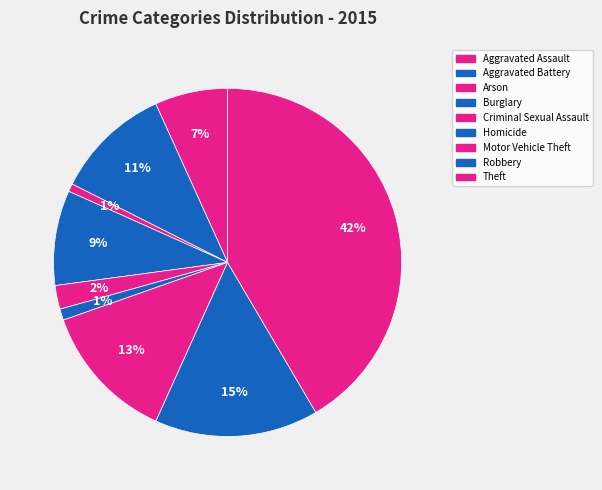

Count the number of slices in the pie.

9